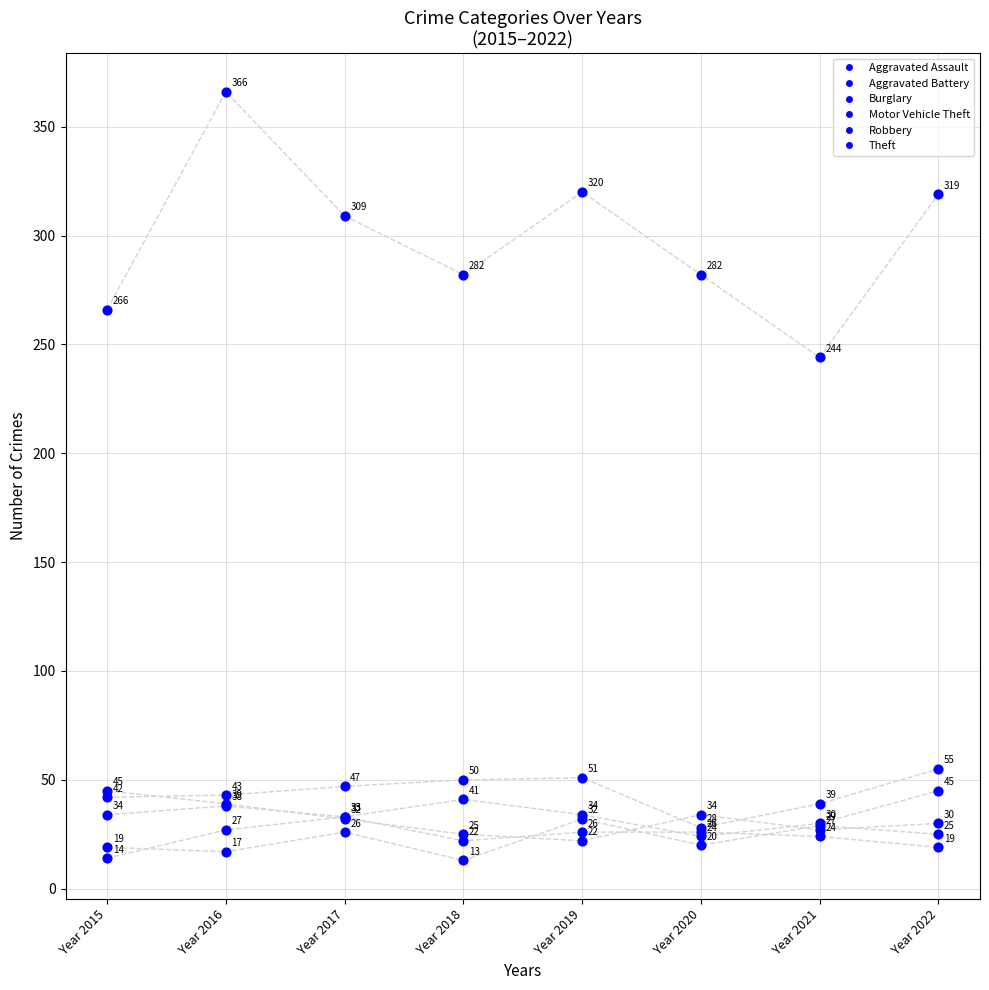

Which series has the largest Y range (max minus min)?

Theft